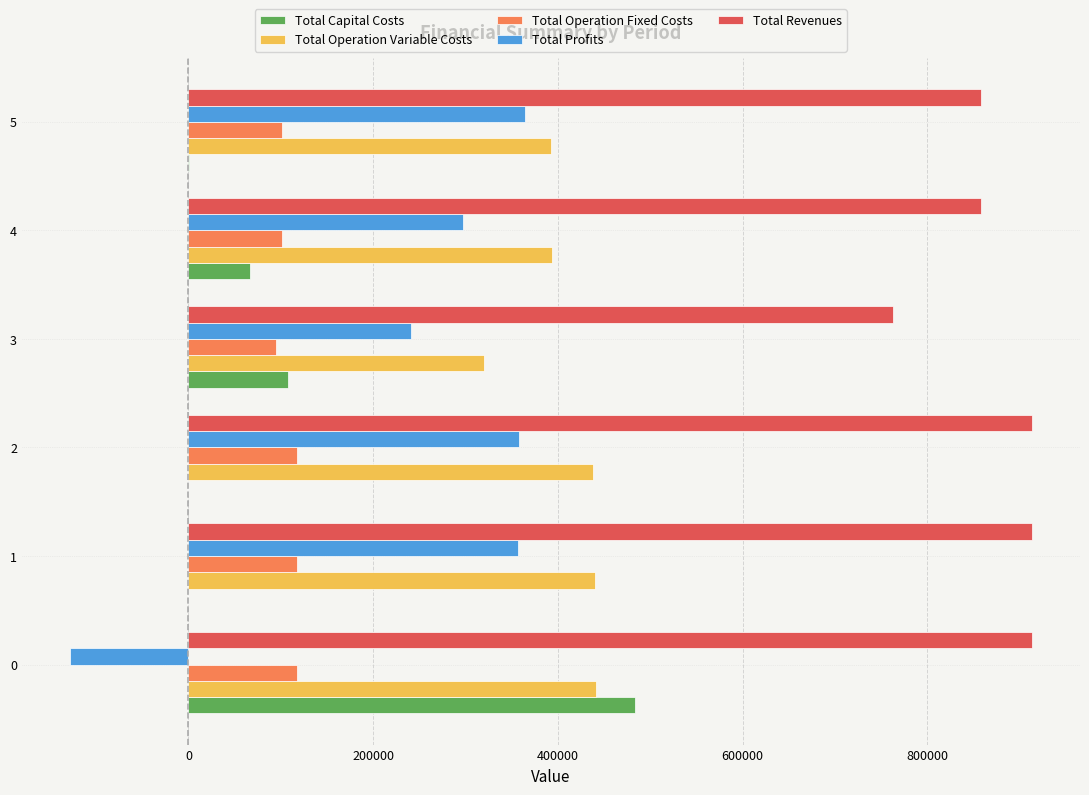

What is the sum of all Total Operation Variable Costs values?

2424127.4